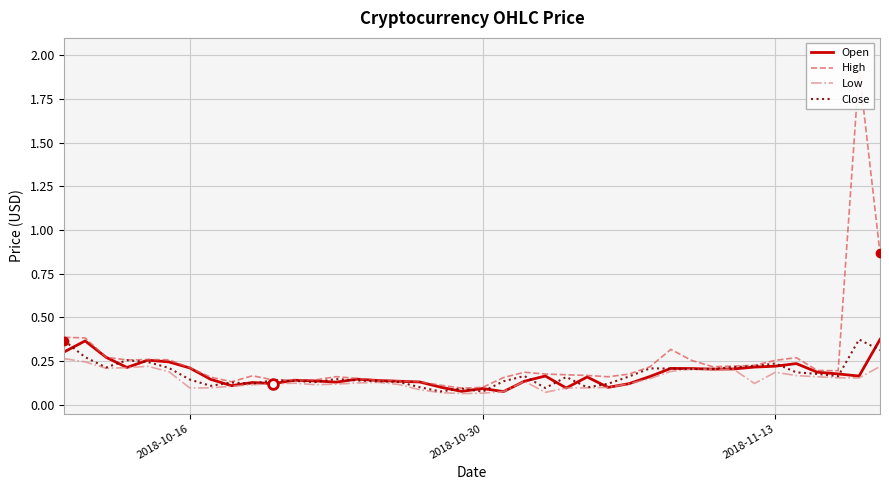

Is this an area chart (filled region under the line)?

No